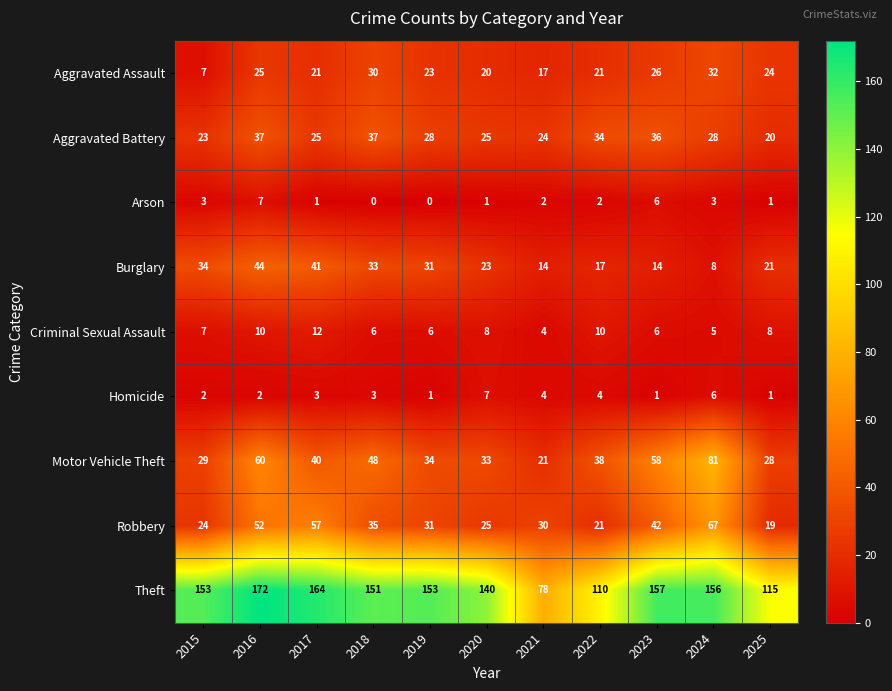

List the labels in order of Motor Vehicle Theft value, largest first.

2024, 2016, 2023, 2018, 2017, 2022, 2019, 2020, 2015, 2025, 2021